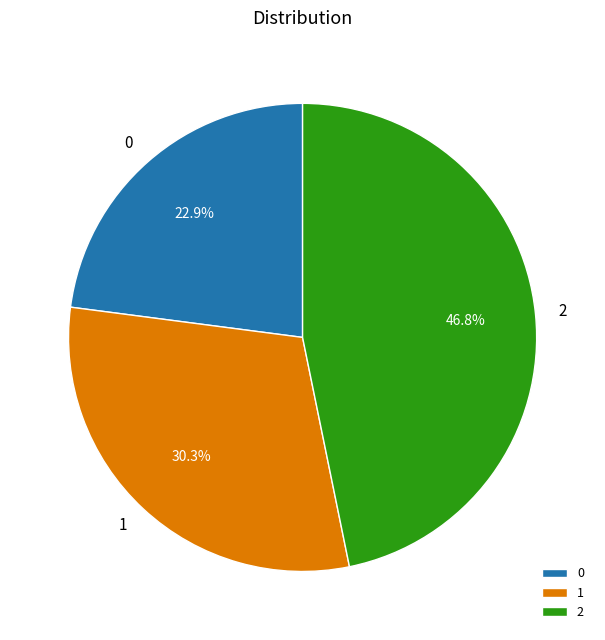

How many segments does this pie chart have?

3